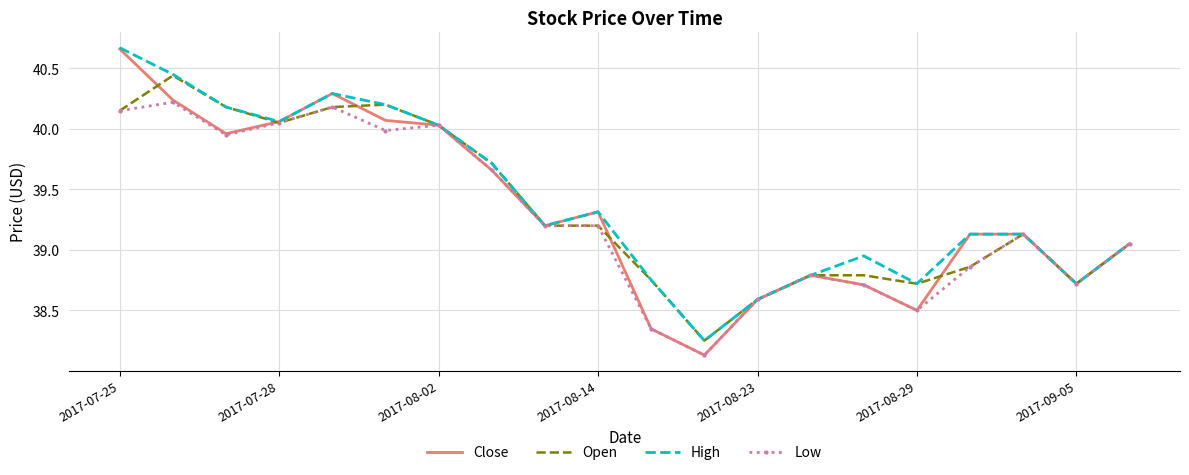

Which series has the widest spread of values?

Close